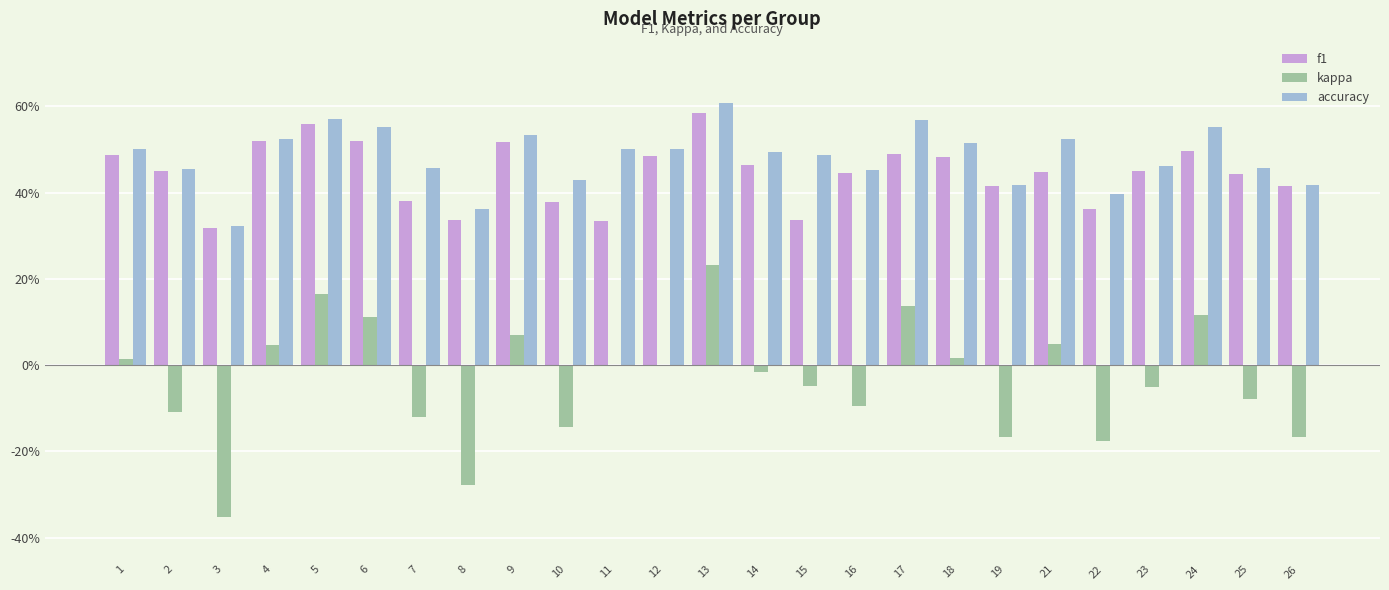

Read the f1 value at 19.

0.4